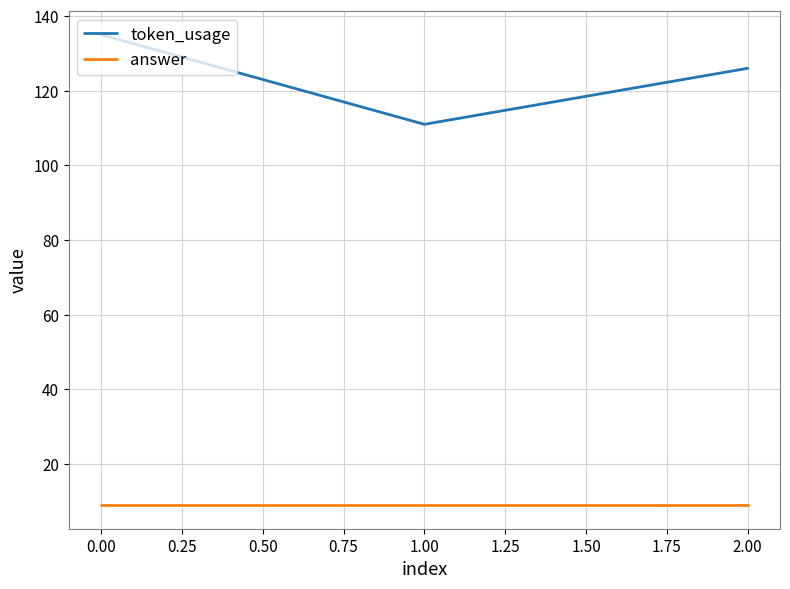

Which series has the largest total across all categories?

token_usage